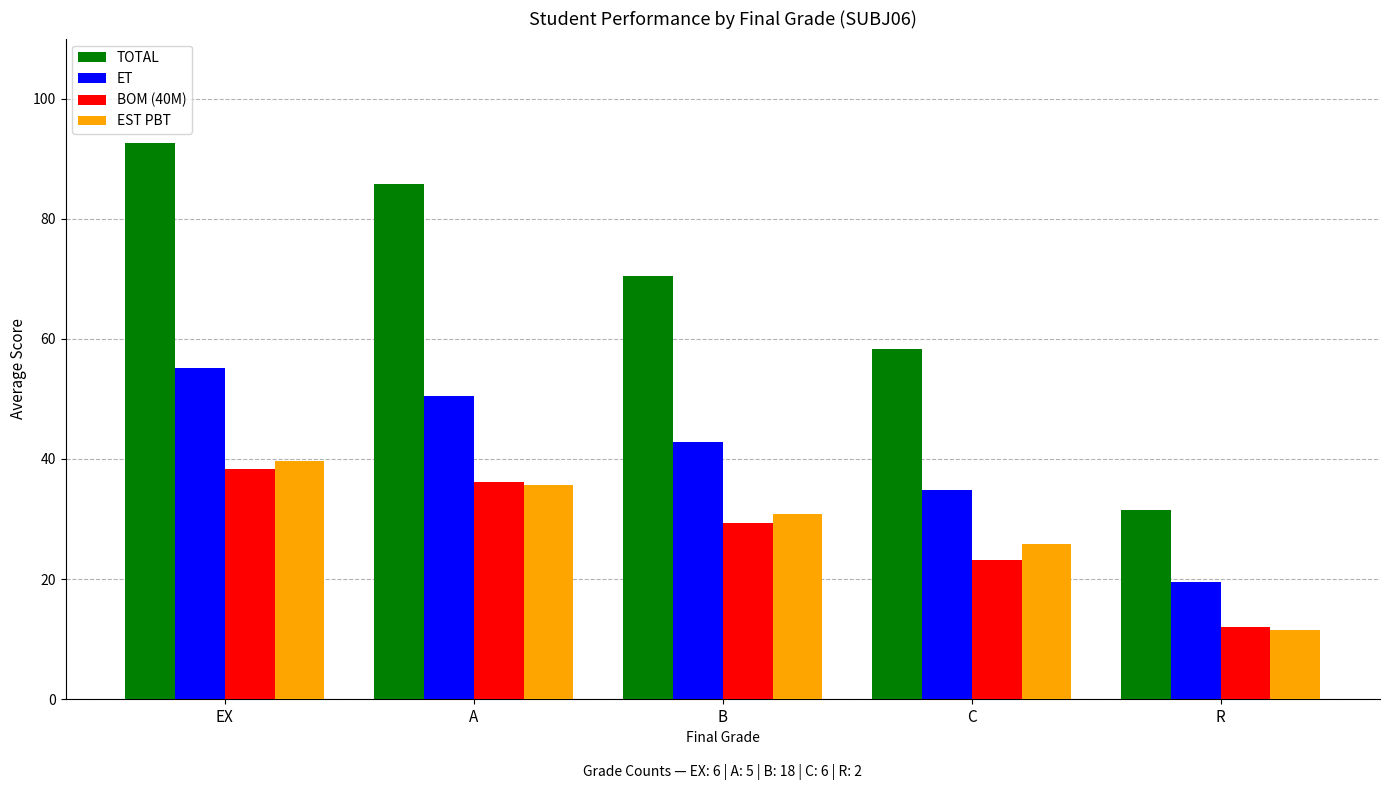

What are all the series names shown in the legend?

TOTAL, ET, BOM (40M), EST PBT